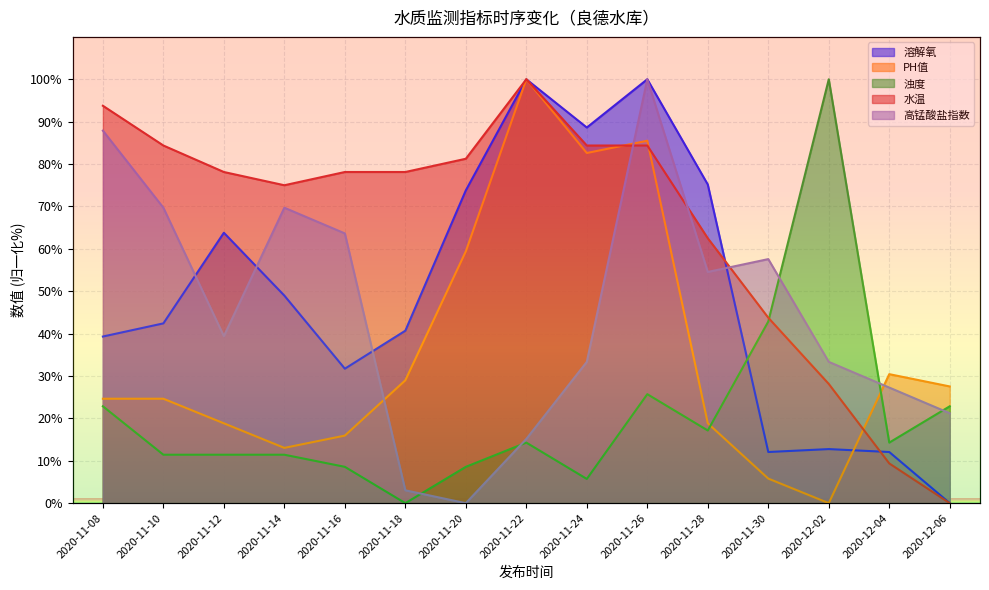

What is the approximate value of 溶解氧 at 2020-11-16?

31.7